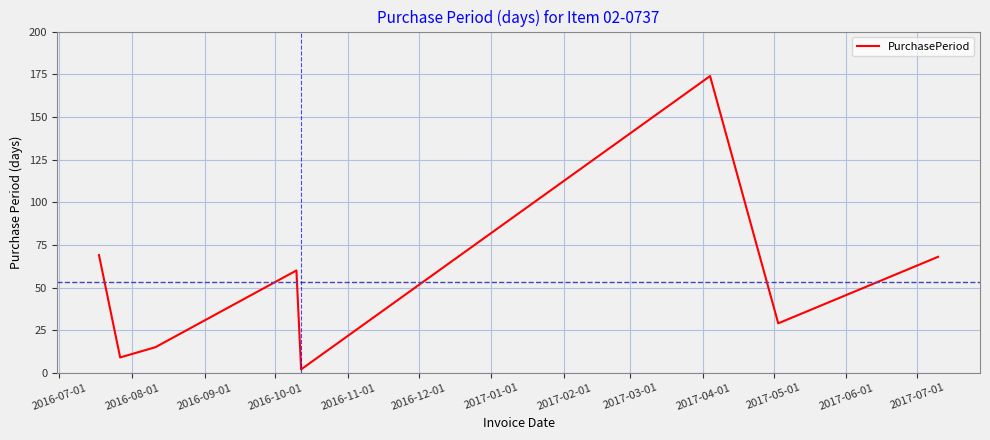

What is the difference between the maximum and second lowest values?

165